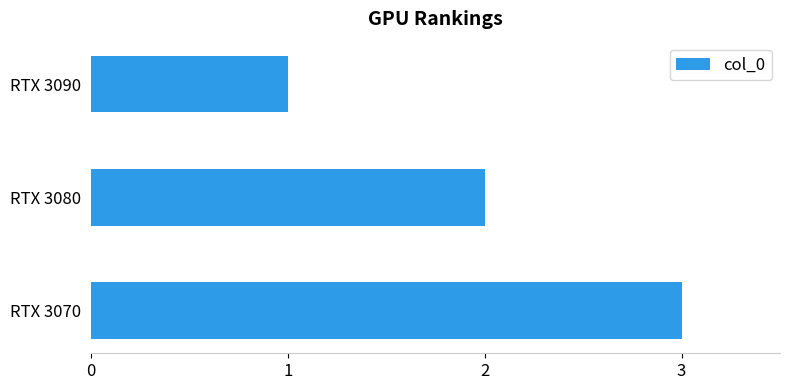

At which category does the chart reach its peak across all series?

RTX 3070